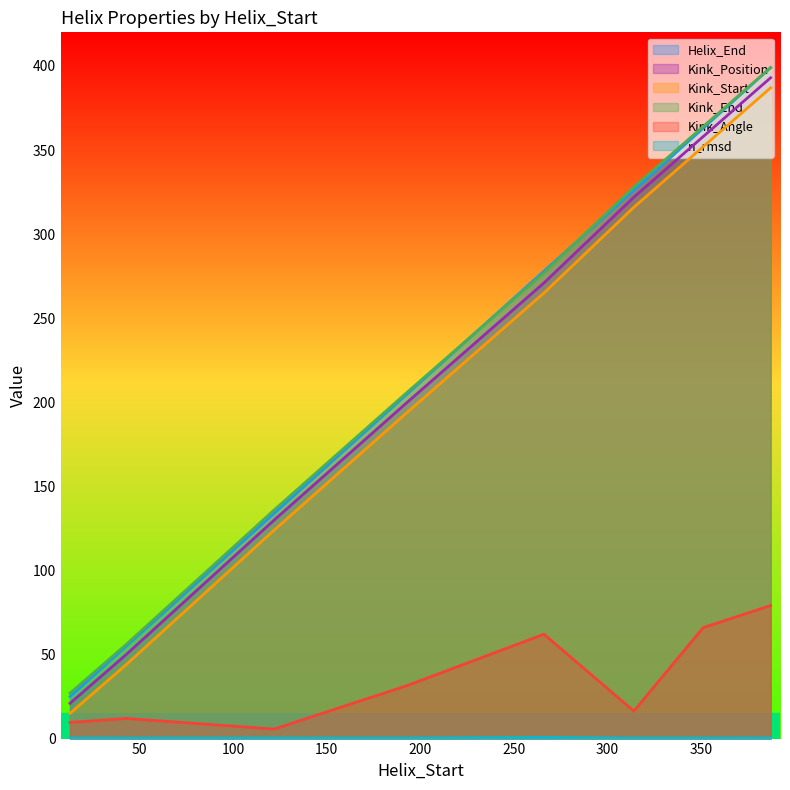

Reading left to right, extract all data points from this chart.

Helix_End: 13=25.0	43=55.0	122=134.0	193=205.0	266=278.0	314=326.0	351=363.0	387=399.0
Kink_Position: 13=21.0	43=50.0	122=130.0	193=200.0	266=271.0	314=322.0	351=358.0	387=393.0
Kink_Start: 13=15.0	43=44.0	122=124.0	193=194.0	266=265.0	314=316.0	351=352.0	387=387.0
Kink_End: 13=27.0	43=56.0	122=136.0	193=206.0	266=277.0	314=328.0	351=364.0	387=399.0
Kink_Angle: 13=9.6	43=12.0	122=5.7	193=31.5	266=62.1	314=16.3	351=66.0	387=79.1
n_rmsd: 13=0.3	43=0.3	122=0.3	193=0.3	266=0.6	314=0.3	351=0.3	387=0.3